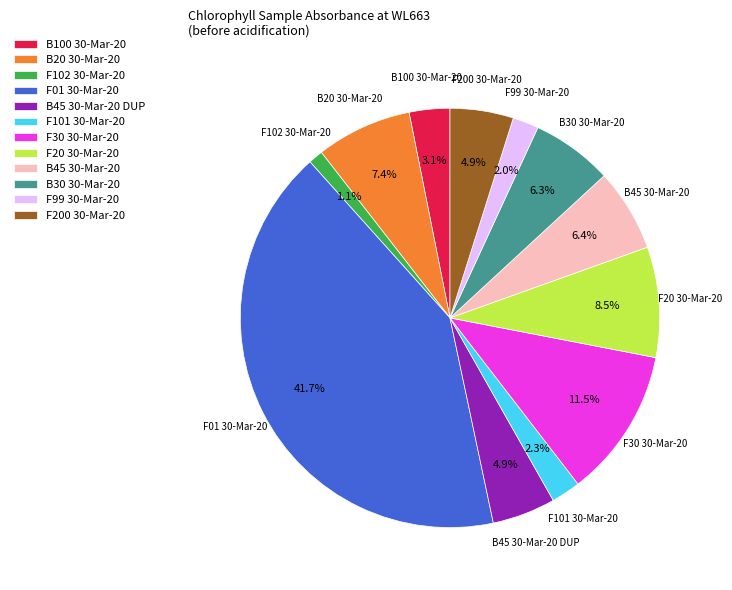

To the nearest percent, what portion does B45 30-Mar-20 represent?

6%